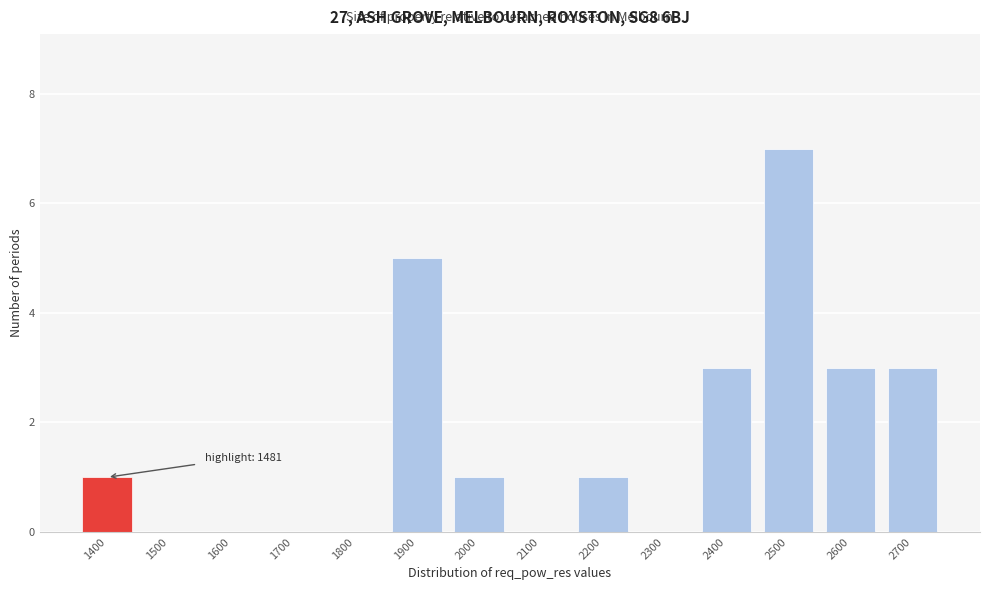

Reading left to right, list all the values displayed in this chart.

1400=1	1500=0	1600=0	1700=0	1800=0	1900=5	2000=1	2100=0	2200=1	2300=0	2400=3	2500=7	2600=3	2700=3